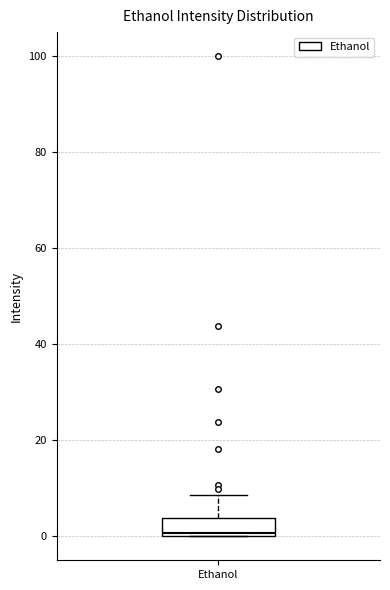

Transcribe this box plot: give where the median line is, the range the box spans, and where the two whiskers end, as read against the y-axis. The values are not printed on the chart, so give them approximately, as read against the axis.

median 0 (just above the box's lower edge), box 0 to 4, whiskers 0 to 8